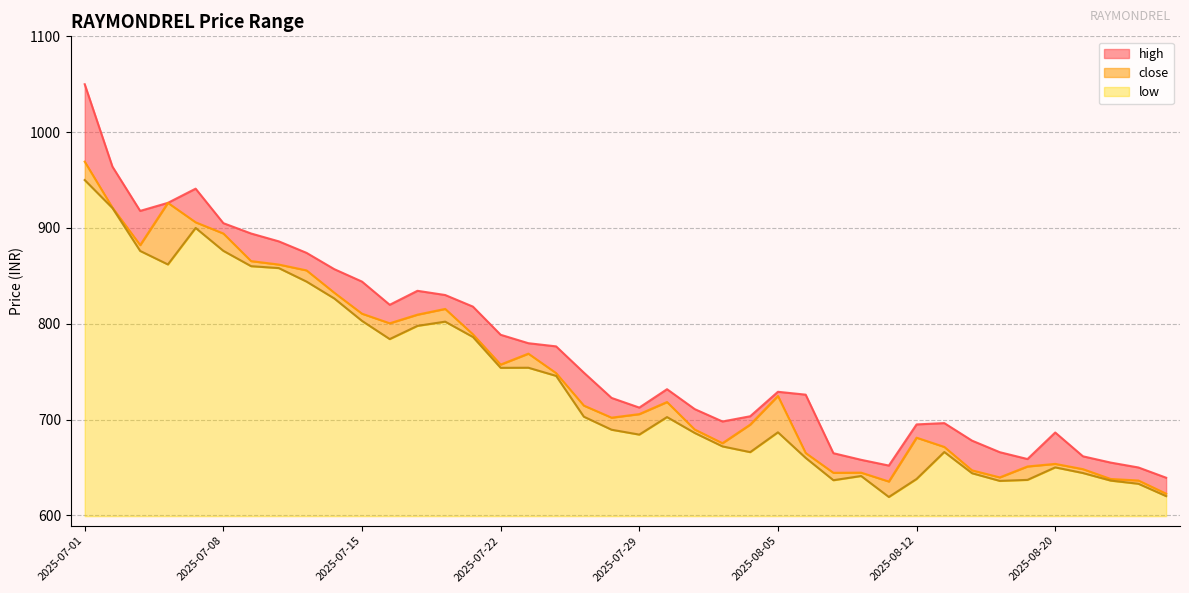

At how many categories does at least one series exceed 855?

10